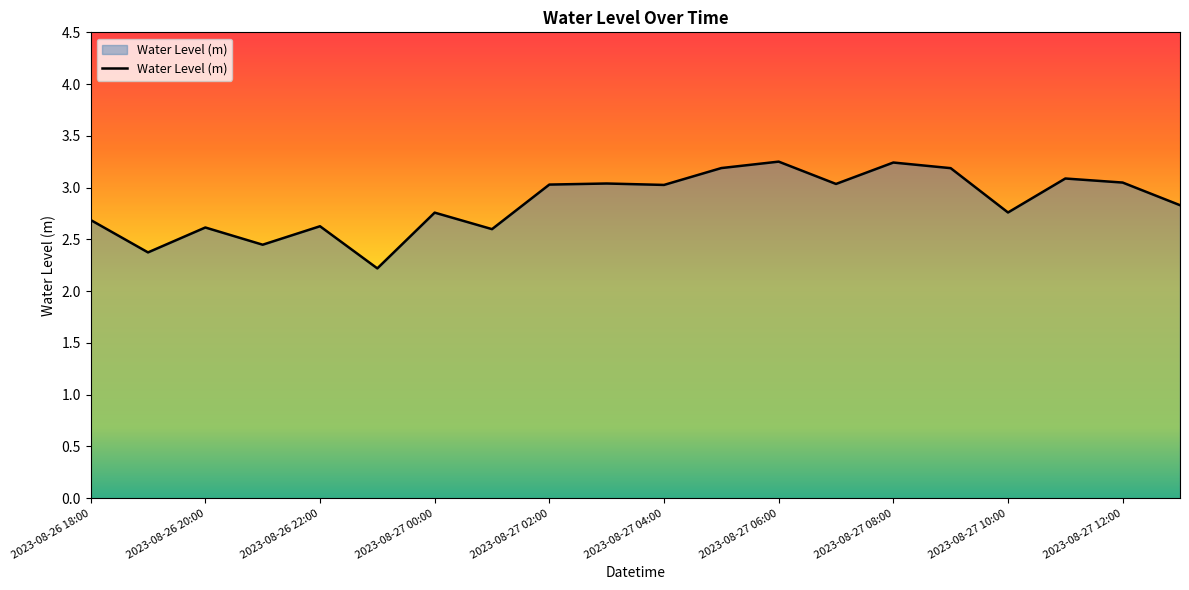

Where is the first local maximum?

2023-08-26 20:00